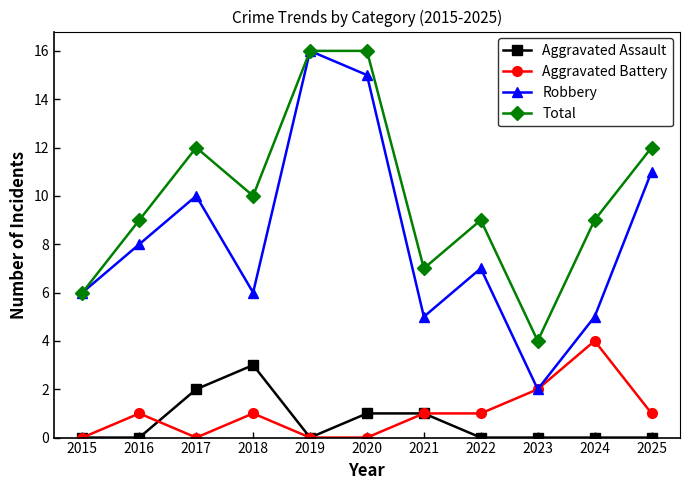

Which series has the widest spread of values?

Robbery